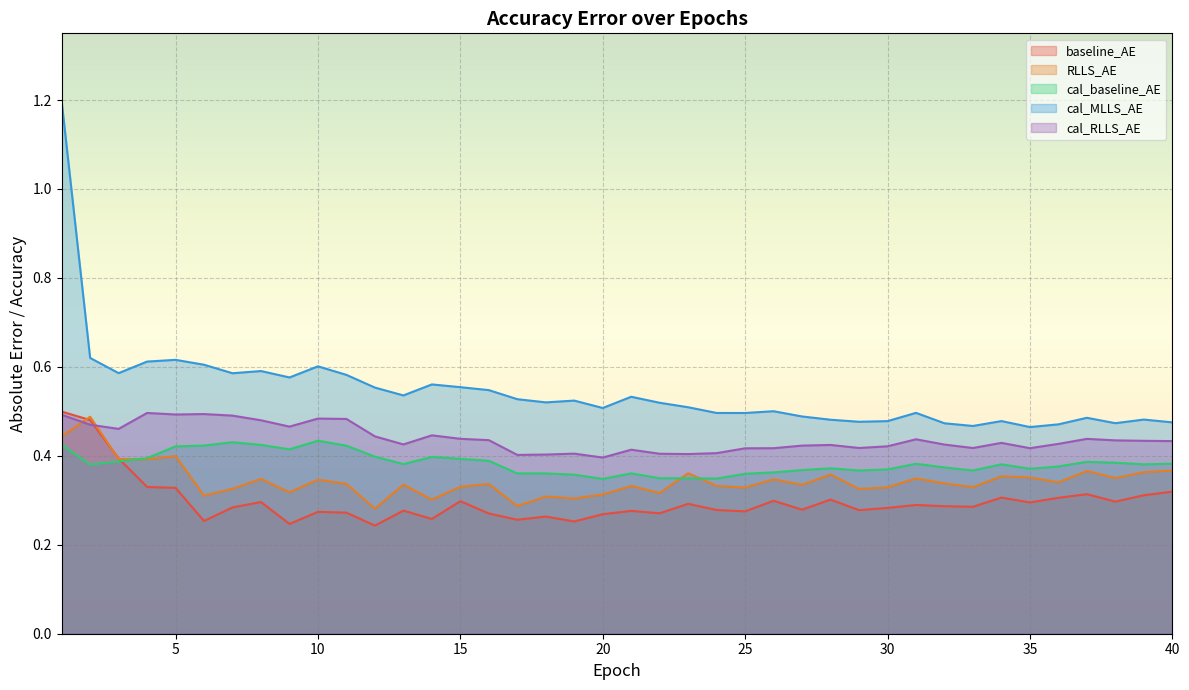

Reading left to right, extract all data points from this chart.

baseline_AE: 1=0.5	2=0.5	3=0.4	4=0.3	5=0.3	6=0.3	7=0.3	8=0.3	9=0.2	10=0.3	11=0.3	12=0.2	13=0.3	14=0.3	15=0.3	16=0.3	17=0.3	18=0.3	19=0.3	20=0.3	21=0.3	22=0.3	23=0.3	24=0.3	25=0.3	26=0.3	27=0.3	28=0.3	29=0.3	30=0.3	31=0.3	32=0.3	33=0.3	34=0.3	35=0.3	36=0.3	37=0.3	38=0.3	39=0.3	40=0.3
RLLS_AE: 1=0.4	2=0.5	3=0.4	4=0.4	5=0.4	6=0.3	7=0.3	8=0.3	9=0.3	10=0.3	11=0.3	12=0.3	13=0.3	14=0.3	15=0.3	16=0.3	17=0.3	18=0.3	19=0.3	20=0.3	21=0.3	22=0.3	23=0.4	24=0.3	25=0.3	26=0.3	27=0.3	28=0.4	29=0.3	30=0.3	31=0.3	32=0.3	33=0.3	34=0.4	35=0.4	36=0.3	37=0.4	38=0.4	39=0.4	40=0.4
cal_baseline_AE: 1=0.4	2=0.4	3=0.4	4=0.4	5=0.4	6=0.4	7=0.4	8=0.4	9=0.4	10=0.4	11=0.4	12=0.4	13=0.4	14=0.4	15=0.4	16=0.4	17=0.4	18=0.4	19=0.4	20=0.3	21=0.4	22=0.3	23=0.3	24=0.3	25=0.4	26=0.4	27=0.4	28=0.4	29=0.4	30=0.4	31=0.4	32=0.4	33=0.4	34=0.4	35=0.4	36=0.4	37=0.4	38=0.4	39=0.4	40=0.4
cal_MLLS_AE: 1=1.2	2=0.6	3=0.6	4=0.6	5=0.6	6=0.6	7=0.6	8=0.6	9=0.6	10=0.6	11=0.6	12=0.6	13=0.5	14=0.6	15=0.6	16=0.5	17=0.5	18=0.5	19=0.5	20=0.5	21=0.5	22=0.5	23=0.5	24=0.5	25=0.5	26=0.5	27=0.5	28=0.5	29=0.5	30=0.5	31=0.5	32=0.5	33=0.5	34=0.5	35=0.5	36=0.5	37=0.5	38=0.5	39=0.5	40=0.5
cal_RLLS_AE: 1=0.5	2=0.5	3=0.5	4=0.5	5=0.5	6=0.5	7=0.5	8=0.5	9=0.5	10=0.5	11=0.5	12=0.4	13=0.4	14=0.4	15=0.4	16=0.4	17=0.4	18=0.4	19=0.4	20=0.4	21=0.4	22=0.4	23=0.4	24=0.4	25=0.4	26=0.4	27=0.4	28=0.4	29=0.4	30=0.4	31=0.4	32=0.4	33=0.4	34=0.4	35=0.4	36=0.4	37=0.4	38=0.4	39=0.4	40=0.4